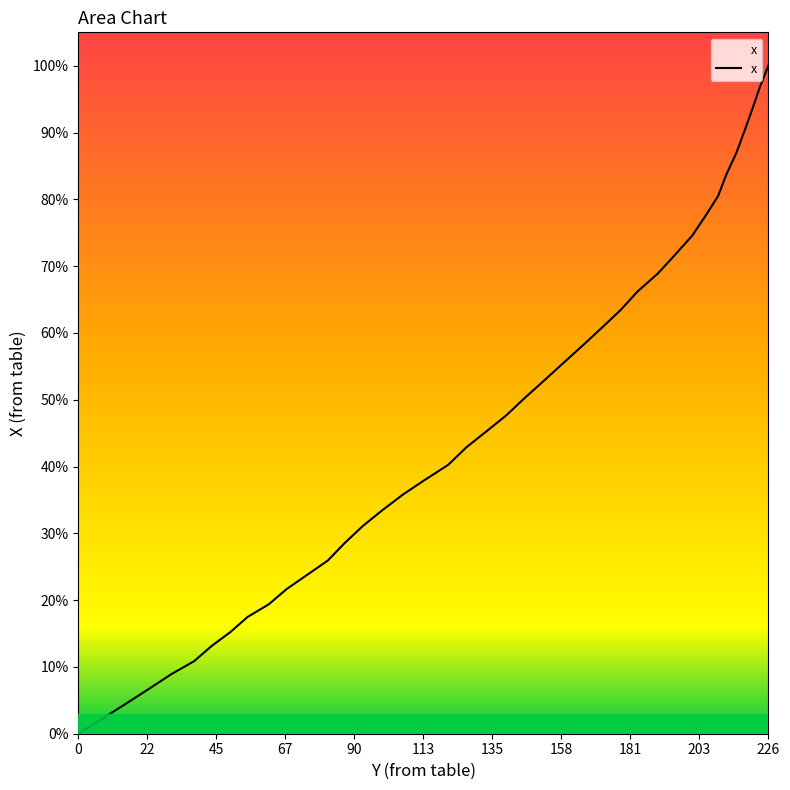

What is the label of the 14th point from the right?

171.7